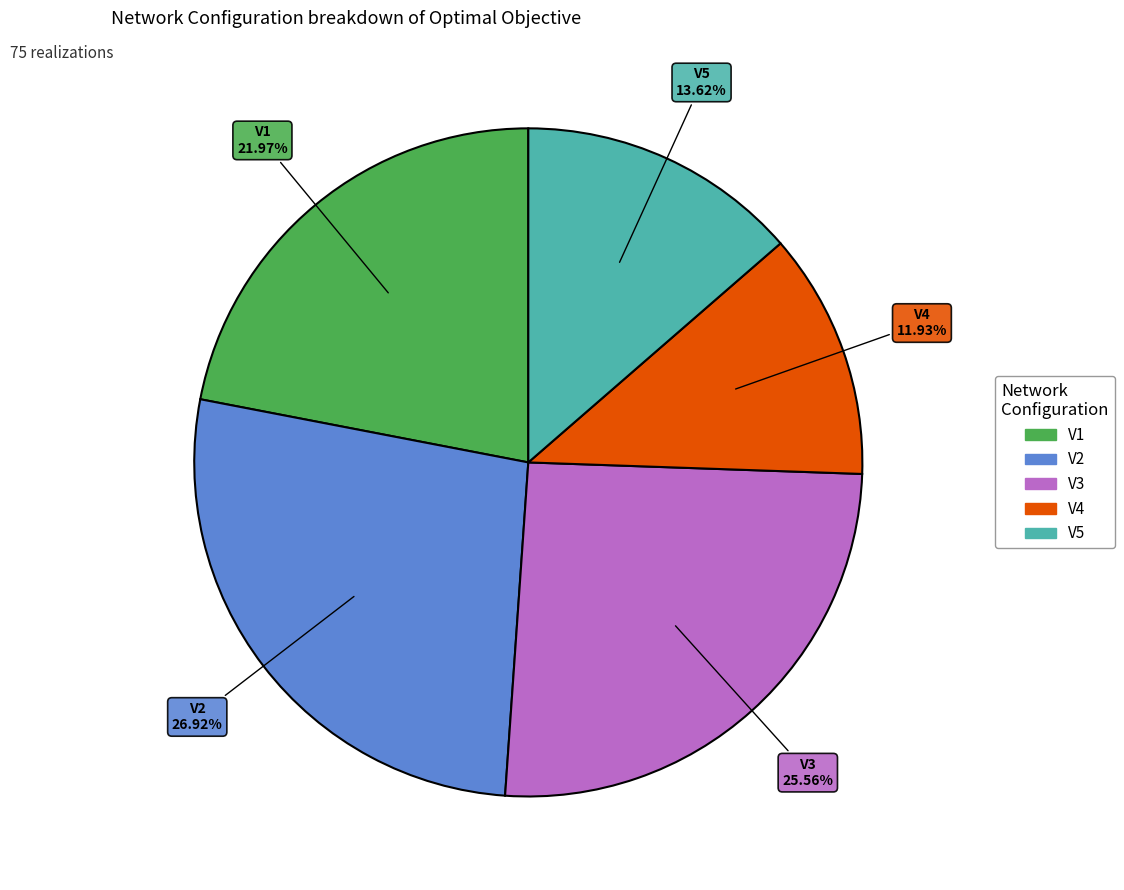

The V4 slice represents 1% of the pie. True or false?

False